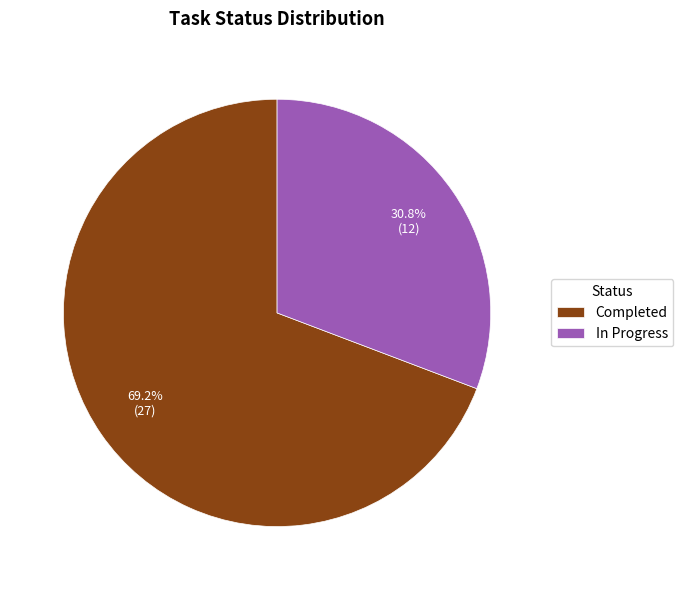

Is it true that In Progress is 31% of the pie?

True